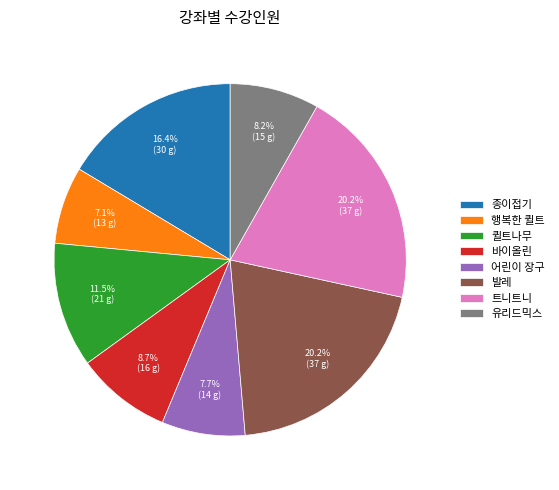

Is 유리드믹스 the majority of the pie?

No